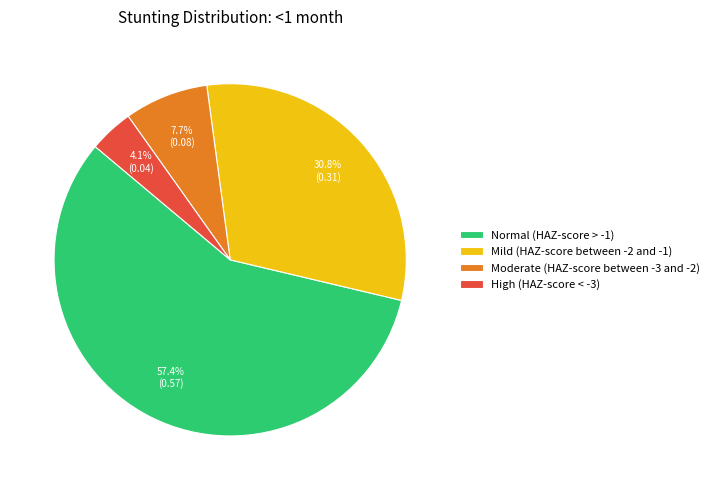

To the nearest percent, what is the difference between the largest and smallest slice percentages?

53%